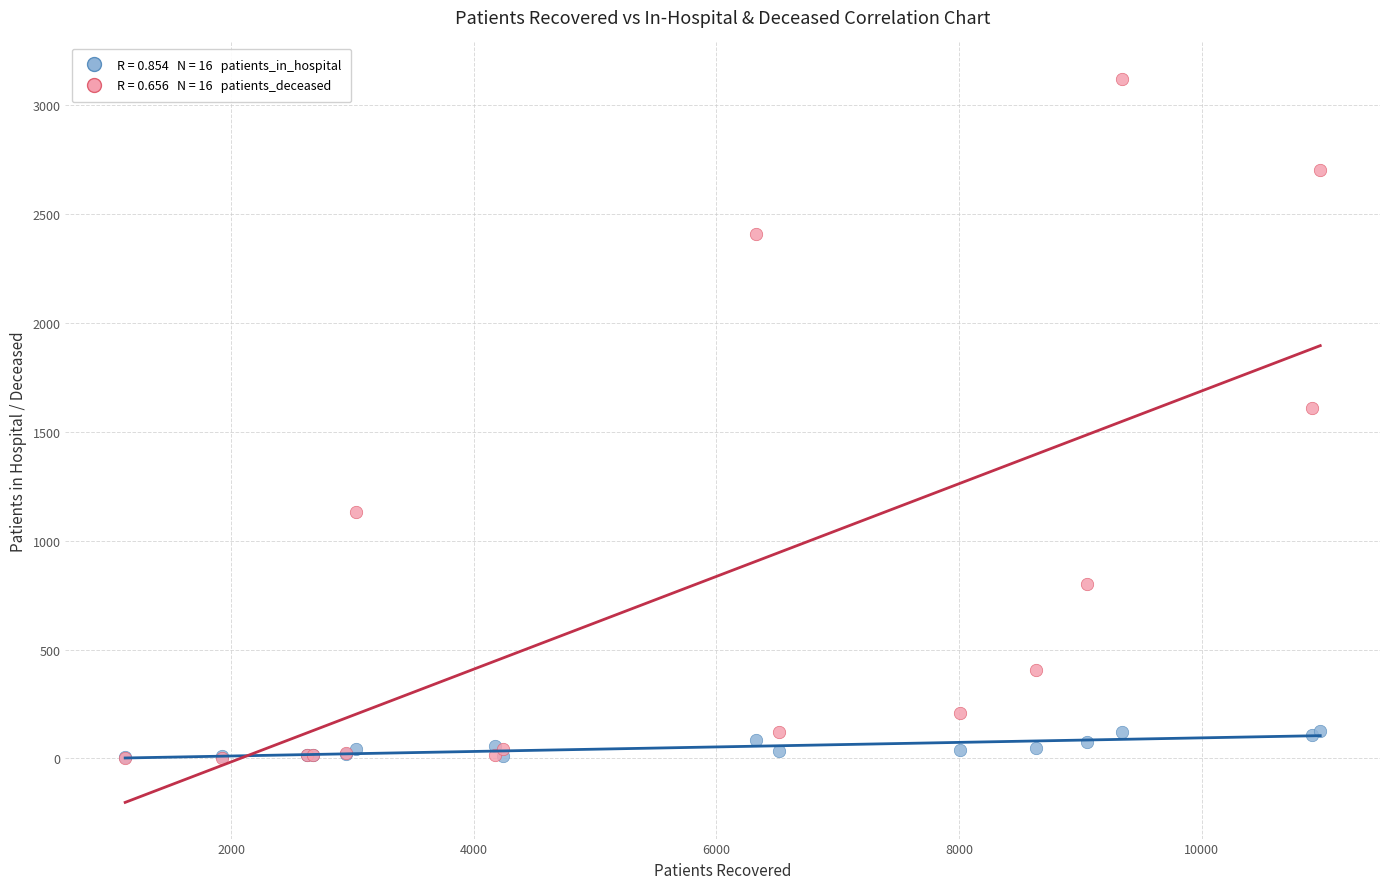

Across all series, what Y value is closest to 1562?

1609